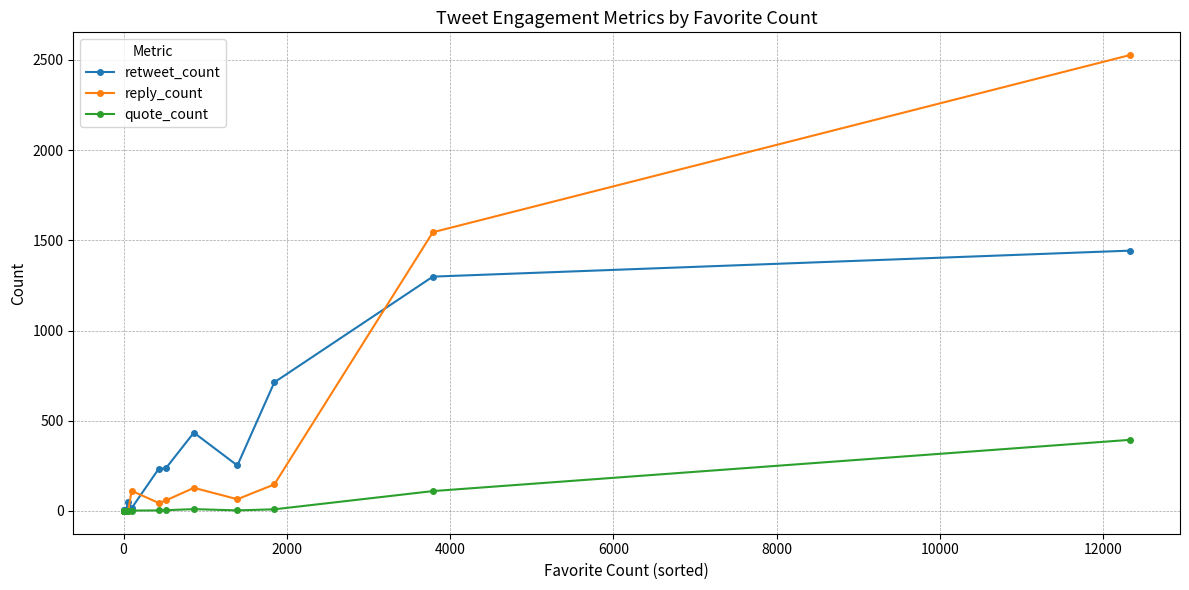

The reply_count series shows 32 at 14. True or false?

False